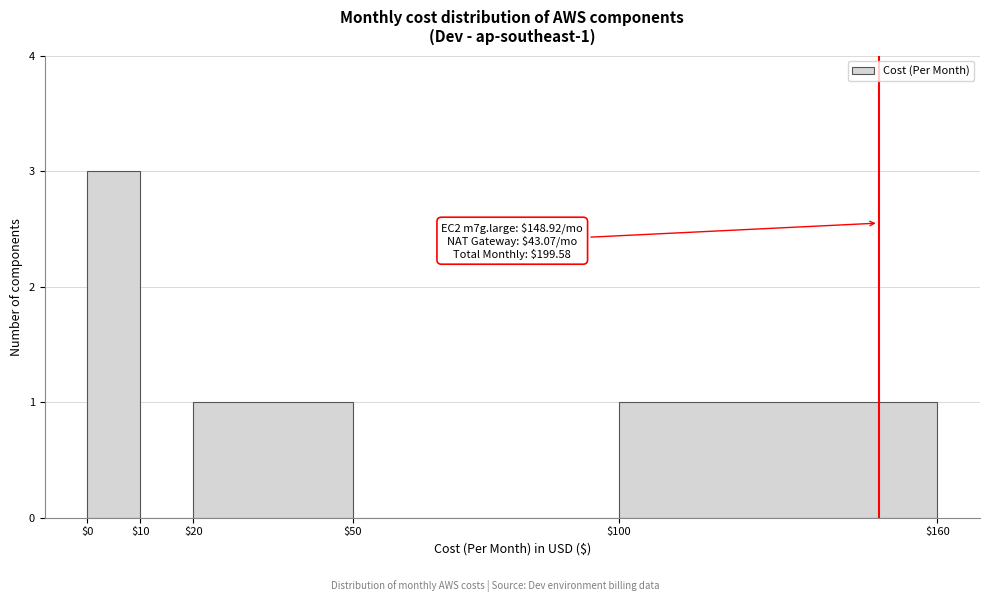

Which range on the x-axis has the tallest bar?

$0 to $10